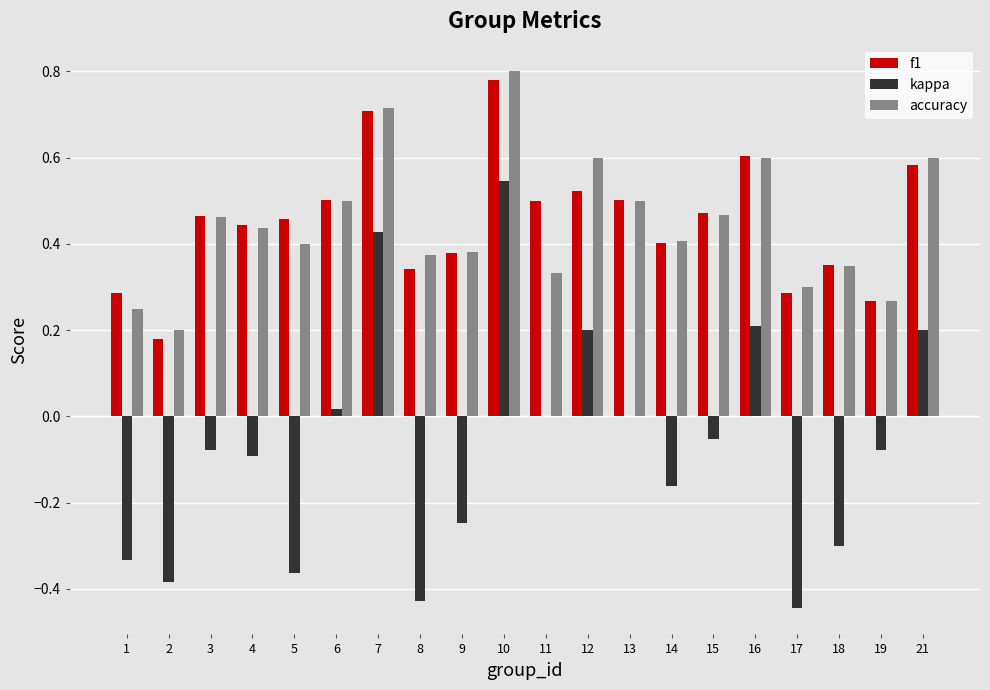

What are all the series names shown in the legend?

f1, kappa, accuracy